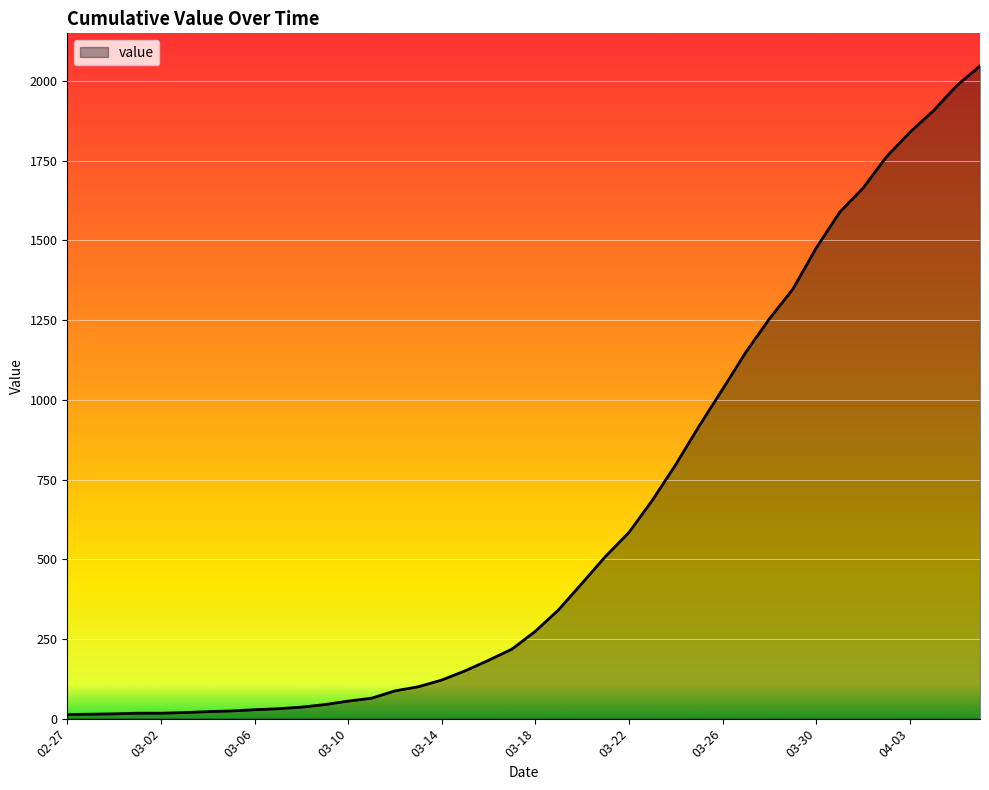

What is the difference between the maximum and minimum values?

2034